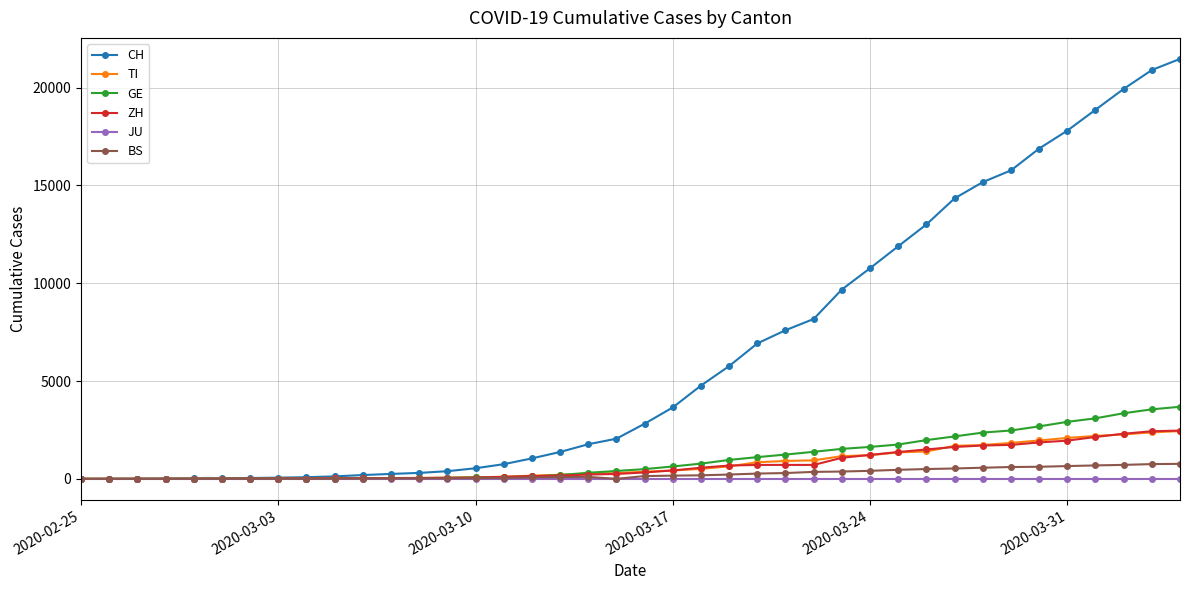

What is the greatest value displayed?

21470